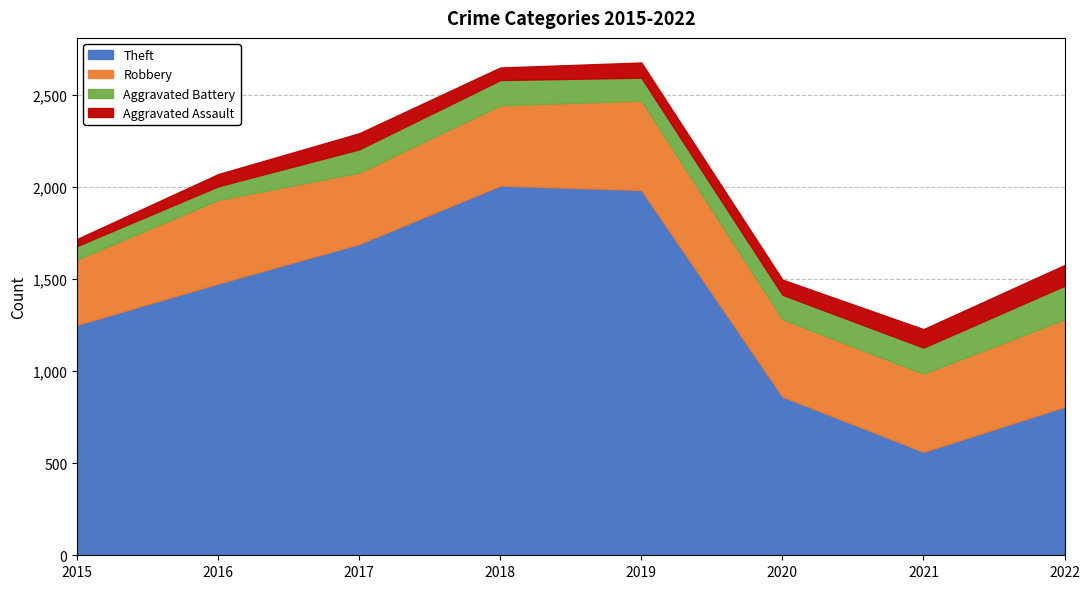

Rank the series at 2022 from highest to lowest value.

Theft, Robbery, Aggravated Battery, Aggravated Assault